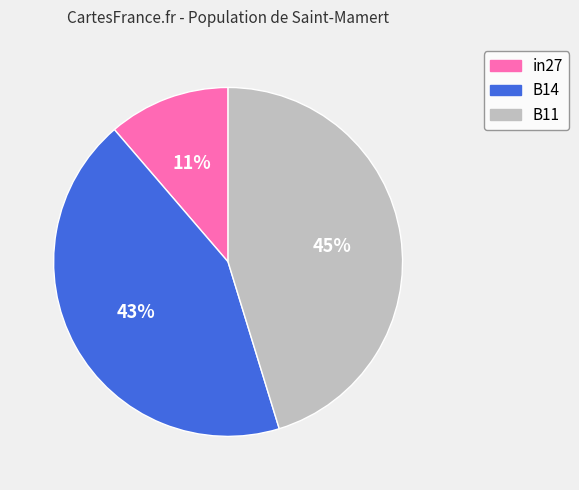

The in27 slice represents 1% of the pie. True or false?

False